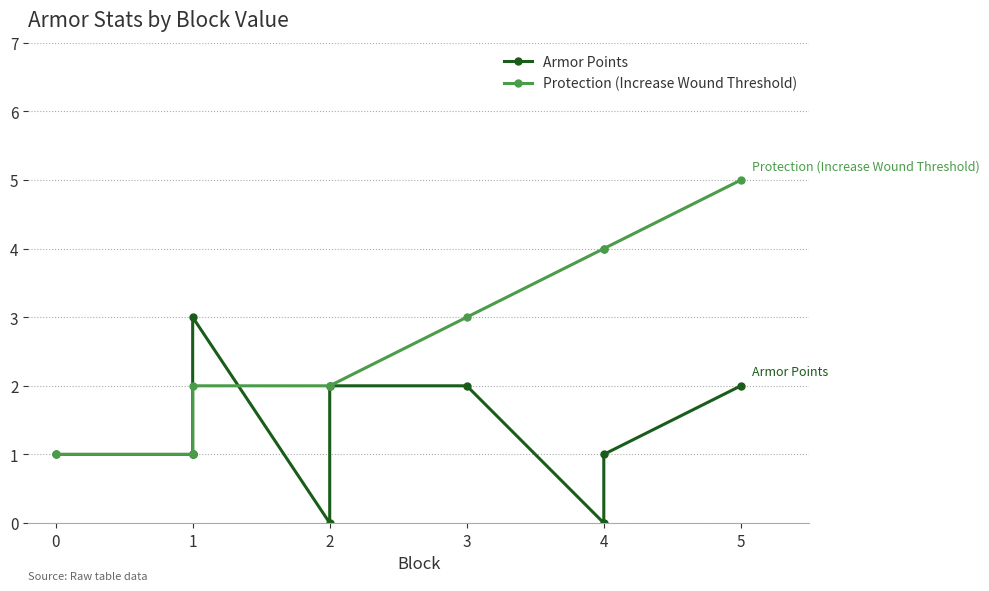

Which series has the largest range (max minus min)?

Protection (Increase Wound Threshold)